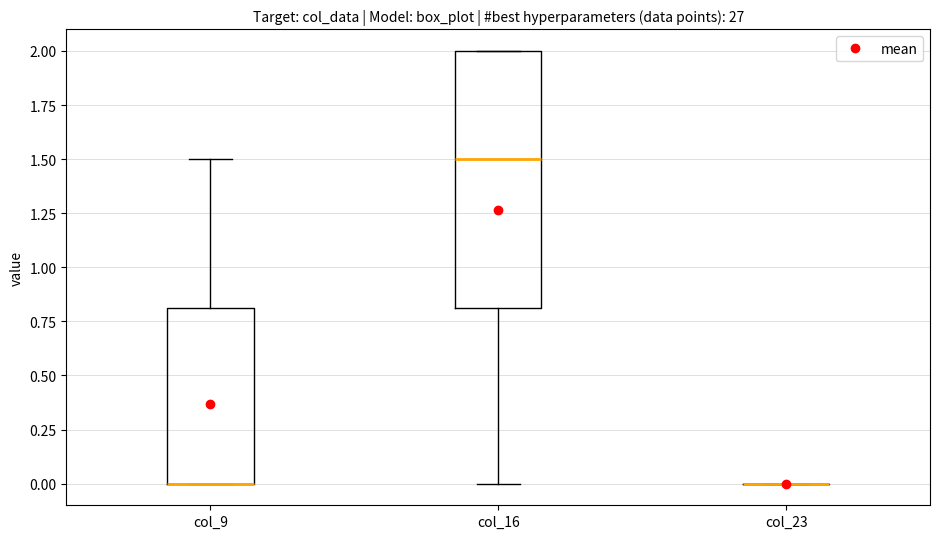

Reading left to right, read every box against the y-axis: the position of its median line, the range the box covers, and the ends of its whiskers. The values are not printed on the chart, so give them approximately, as read against the axis.

col_9: median 0.0 (drawn on the box's lower edge), box 0.0 to 0.8, whiskers 0.0 to 1.5
col_16: median 1.5, box 0.8 to 2.0, whiskers 0.0 to 2.0
col_23: box collapsed to a line at 0.0, whiskers 0.0 to 0.0